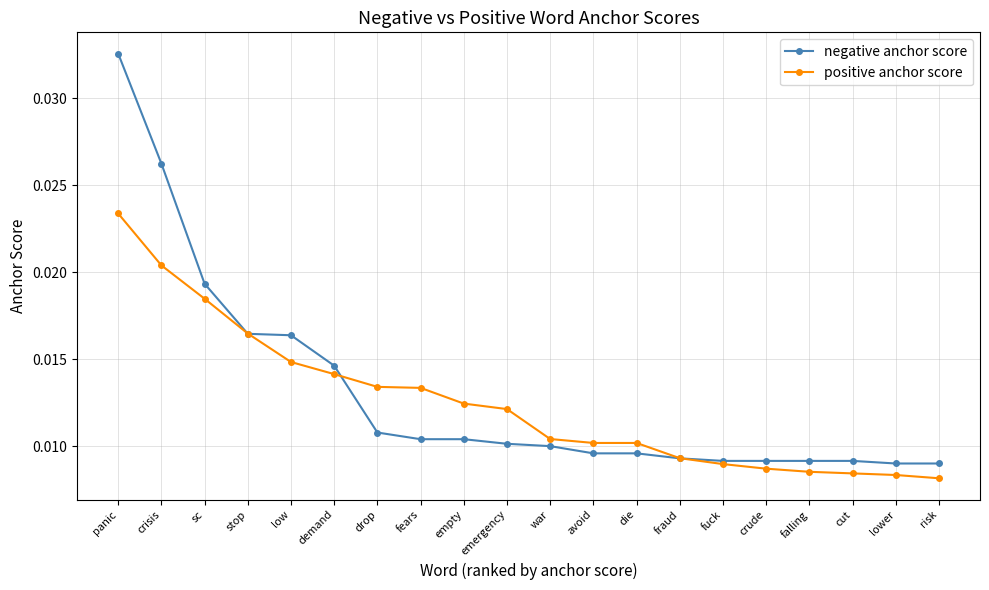

Between panic and fuck, which series saw the biggest shift?

negative anchor score